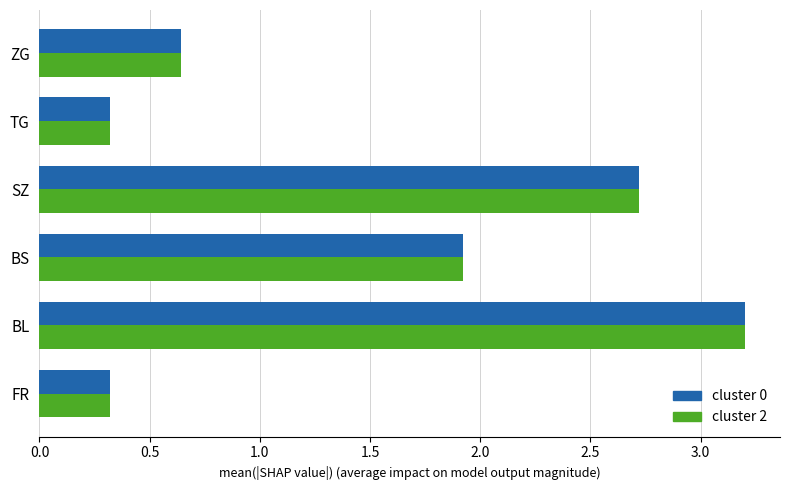

Is the value of cluster 0 at SZ greater than the value of cluster 2 at BS?

Yes